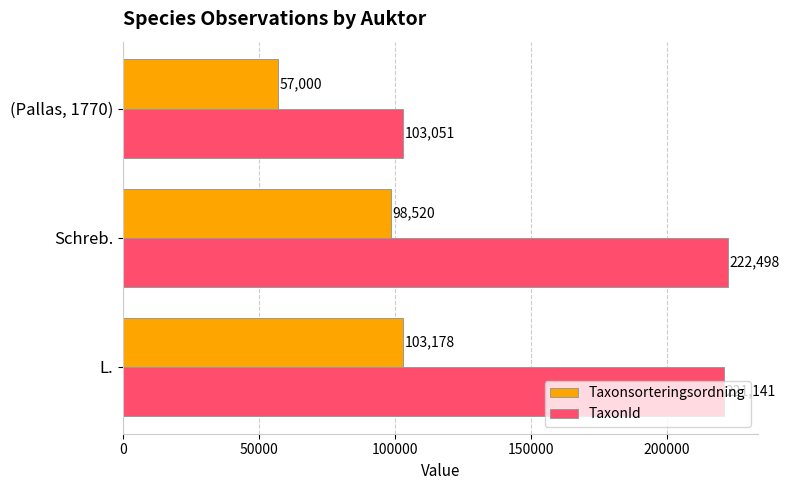

Rank the series by their maximum value, from lowest to highest.

Taxonsorteringsordning, TaxonId